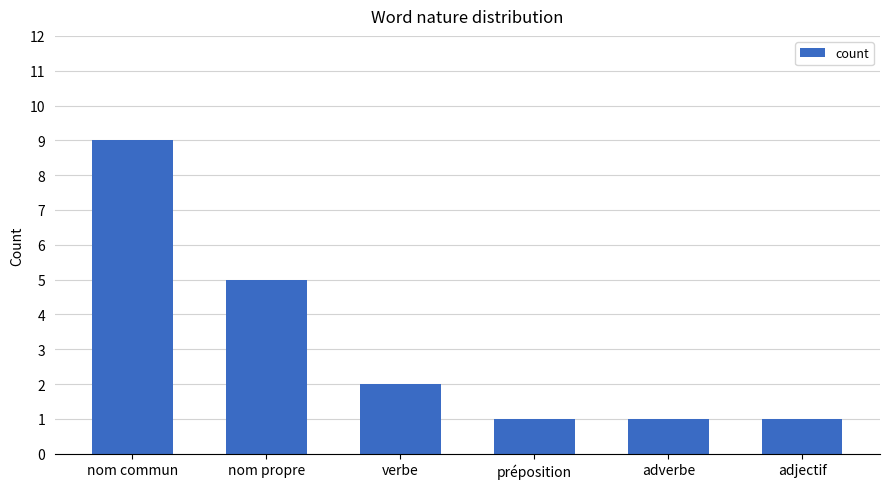

What is the ratio of the value at préposition to the value at nom commun?

0.1